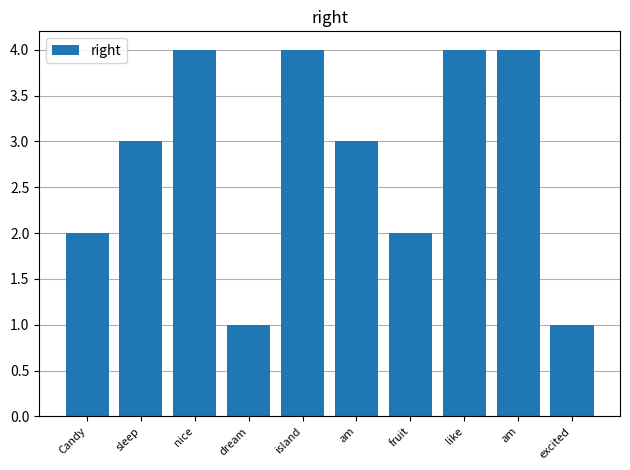

Count the number of data series in this chart.

1